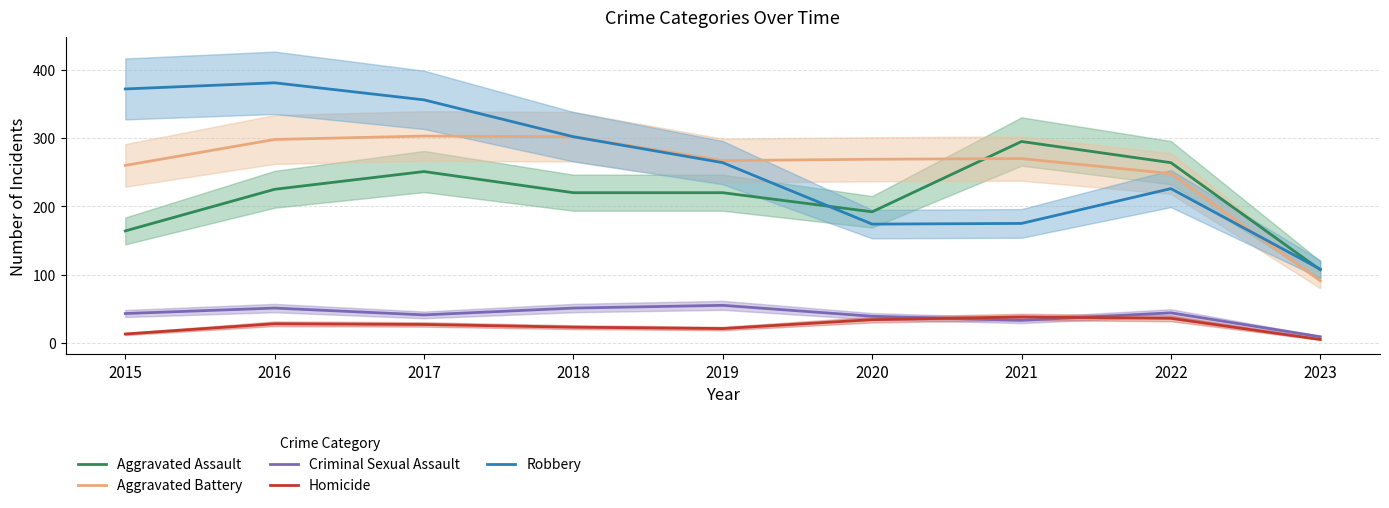

At 2017, list the series in order from largest to smallest.

Robbery, Aggravated Battery, Aggravated Assault, Criminal Sexual Assault, Homicide